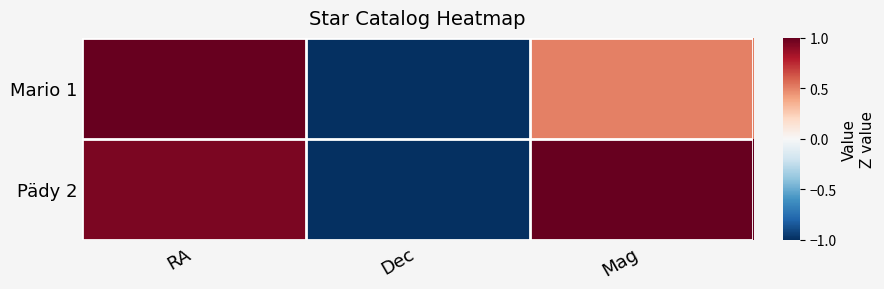

Reading right to left, list all the values displayed in this chart.

Mario 1: Mag=0.5	Dec=-1.0	RA=1.0
Pädy 2: Mag=1.0	Dec=-1.0	RA=0.9